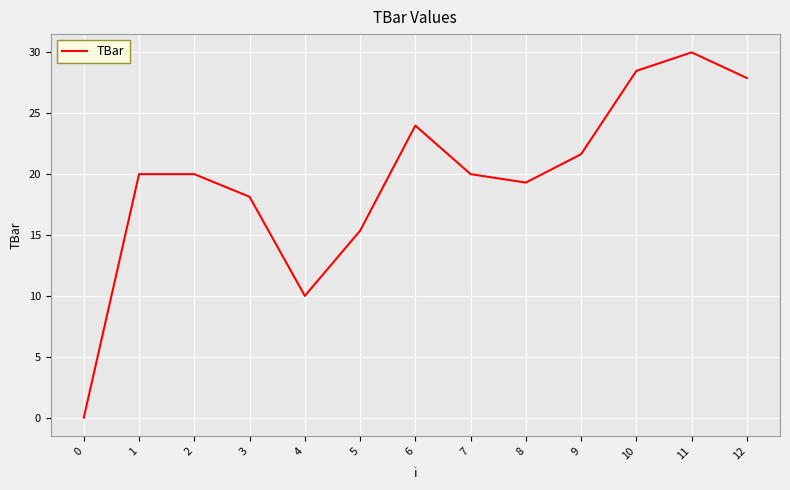

What value does the data have at 2?

20.0